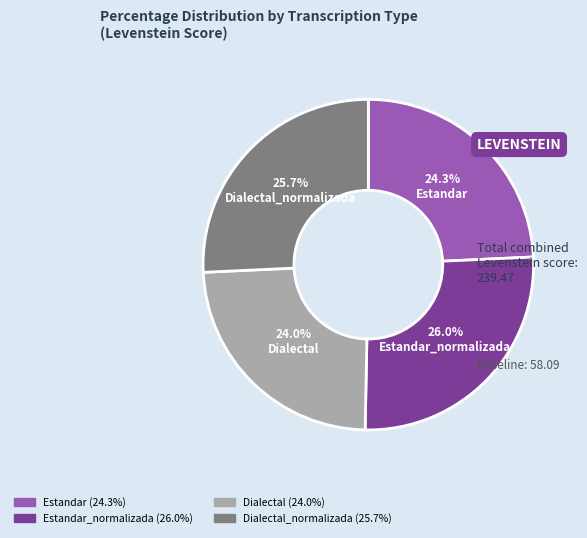

Does Dialectal account for over 50% of the chart?

No